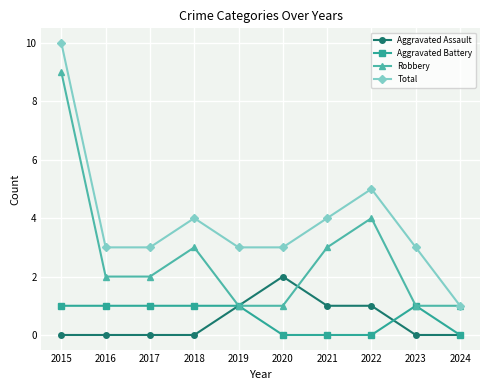

Rank the series by their maximum value, from lowest to highest.

Aggravated Battery, Aggravated Assault, Robbery, Total